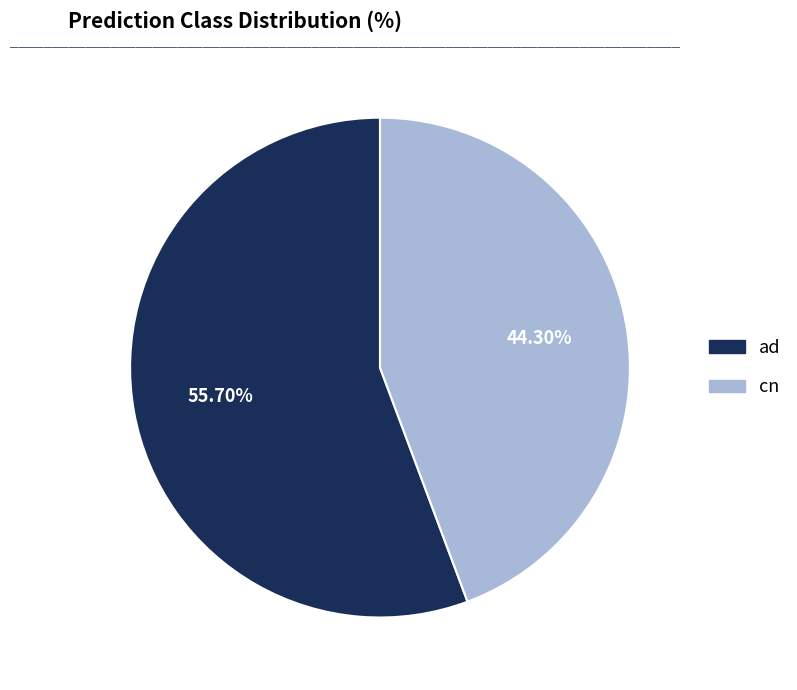

The ad slice represents 56% of the pie. True or false?

True